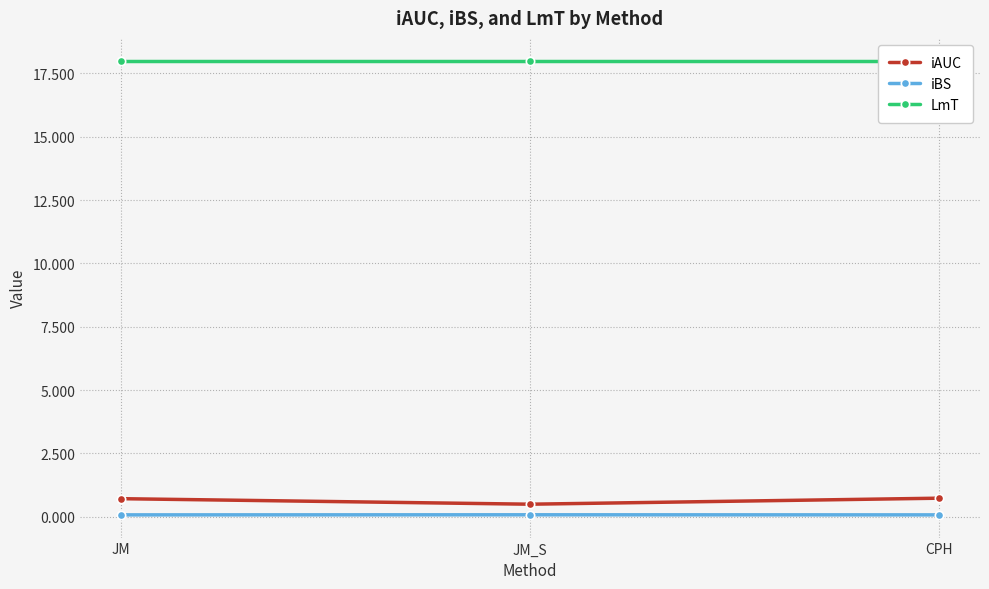

What is the label of the 3rd point from the right?

JM